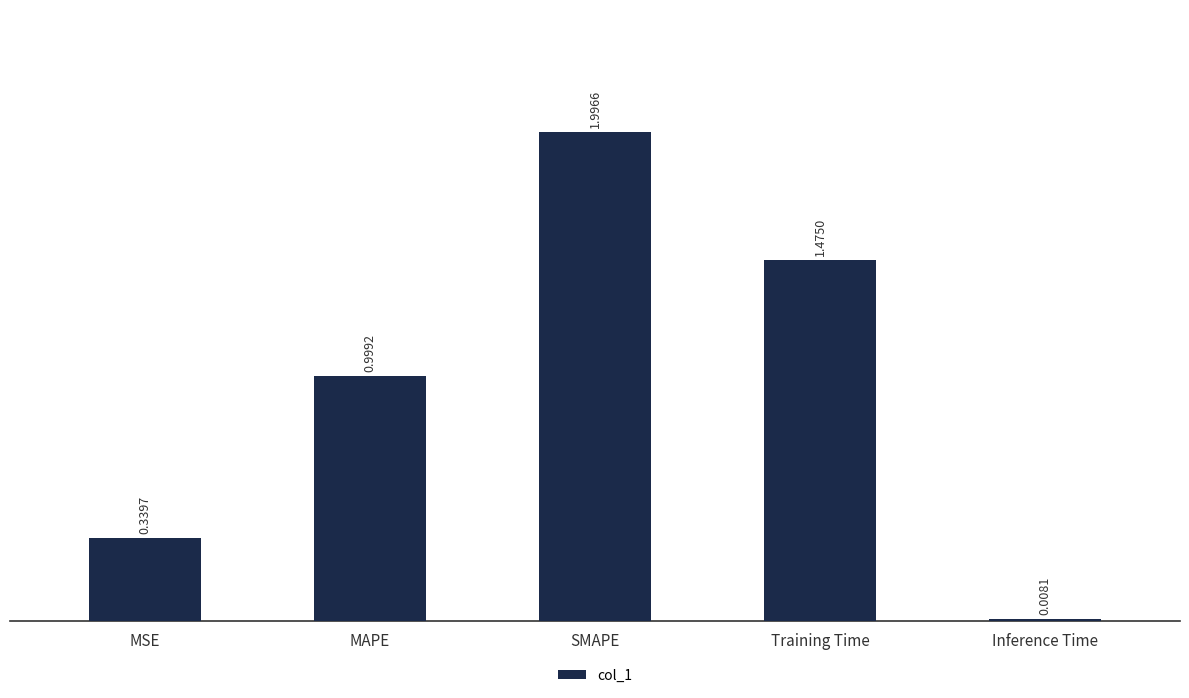

What is the label of the 4th bar from the right?

MAPE